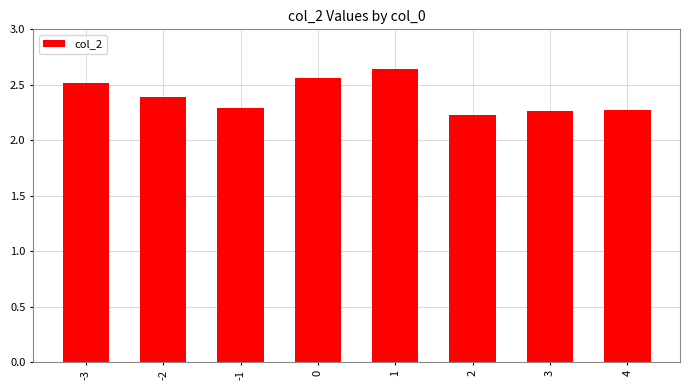

What is the value of the 6th bar from the left?

2.2